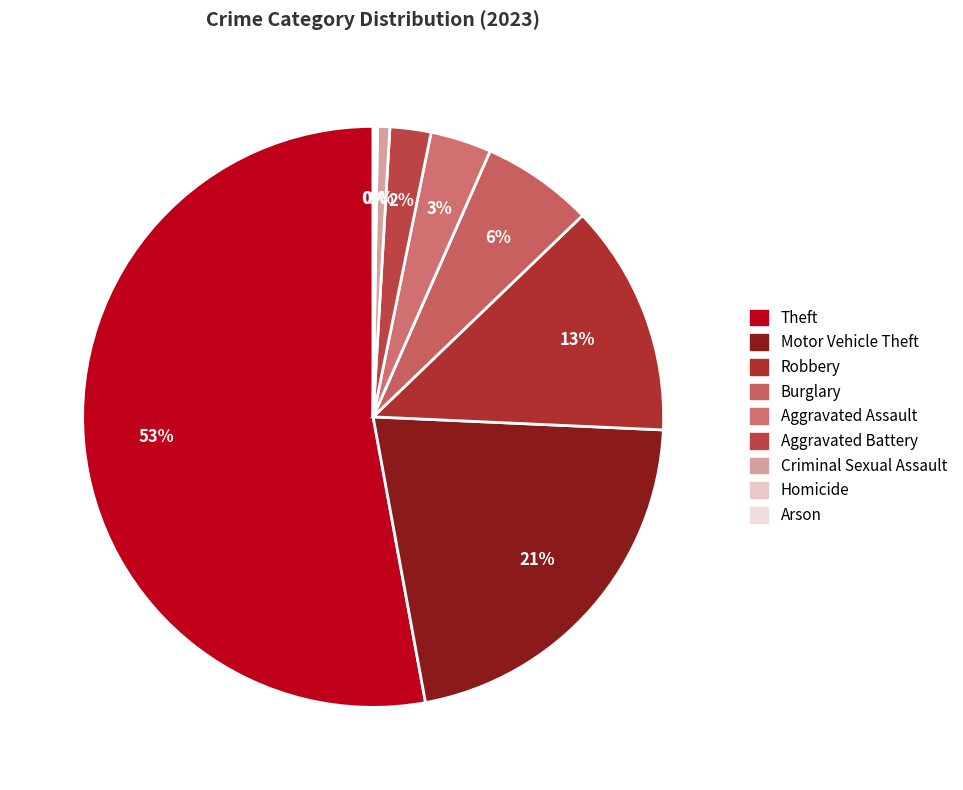

Rank the categories by value from highest to lowest.

Theft, Motor Vehicle Theft, Robbery, Burglary, Aggravated Assault, Aggravated Battery, Criminal Sexual Assault, Homicide, Arson